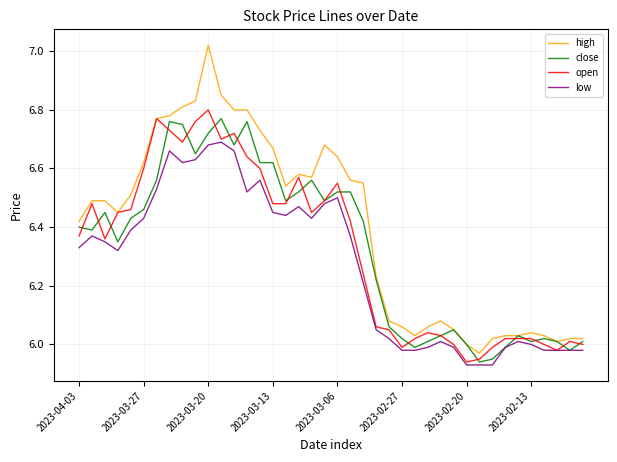

Which series has the largest total across all categories?

high